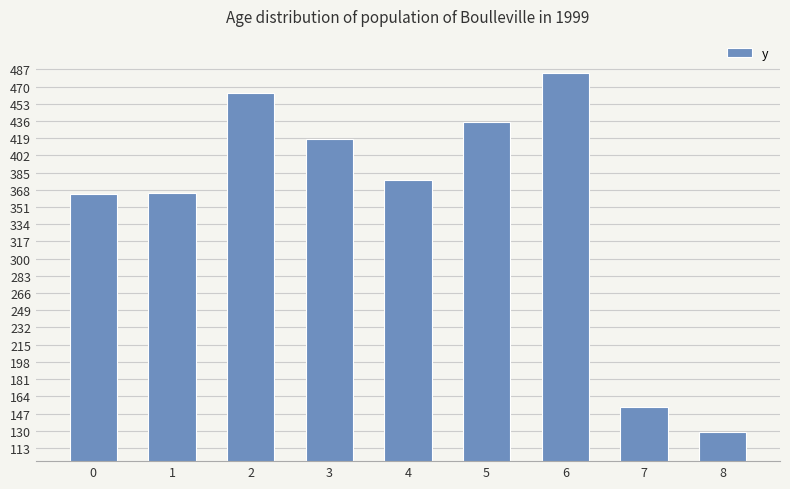

The chart shows a value of 364.2 at 0. True or false?

True